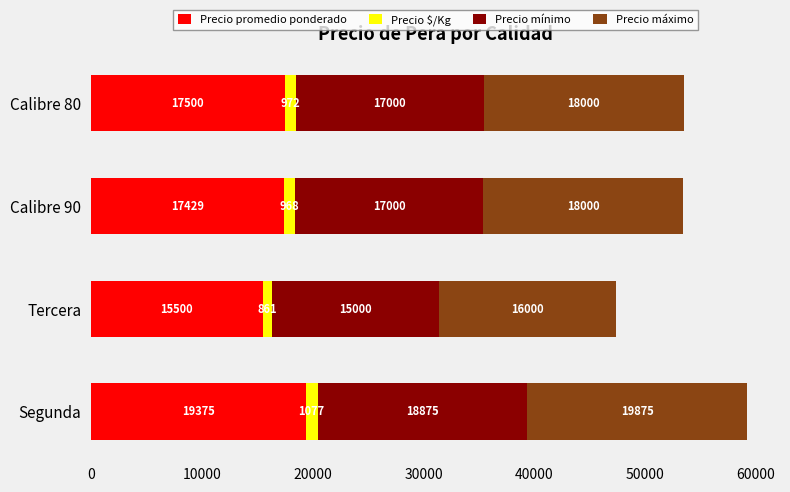

How many series are shown in this chart?

4